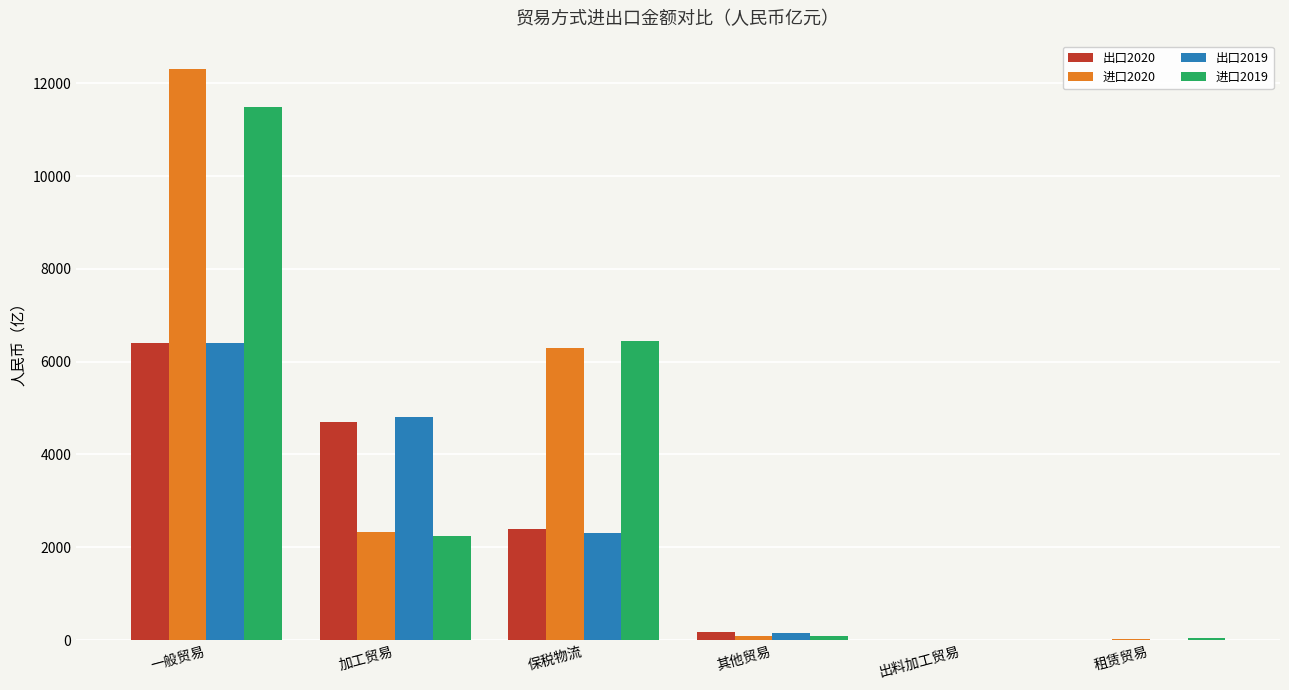

What are all the series names shown in the legend?

出口2020, 进口2020, 出口2019, 进口2019